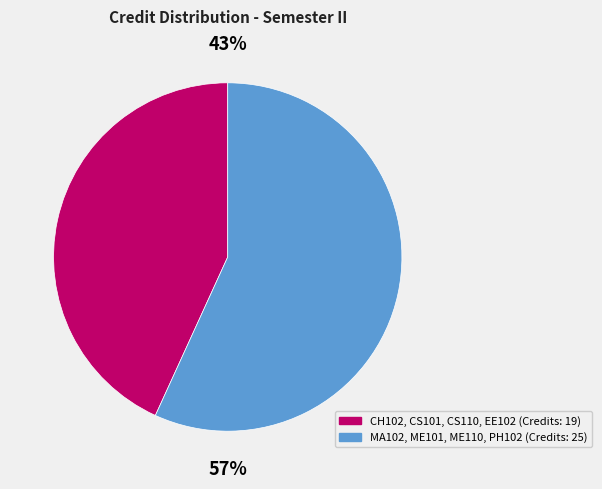

To the nearest percent, what is the difference between the largest and smallest slice percentages?

14%